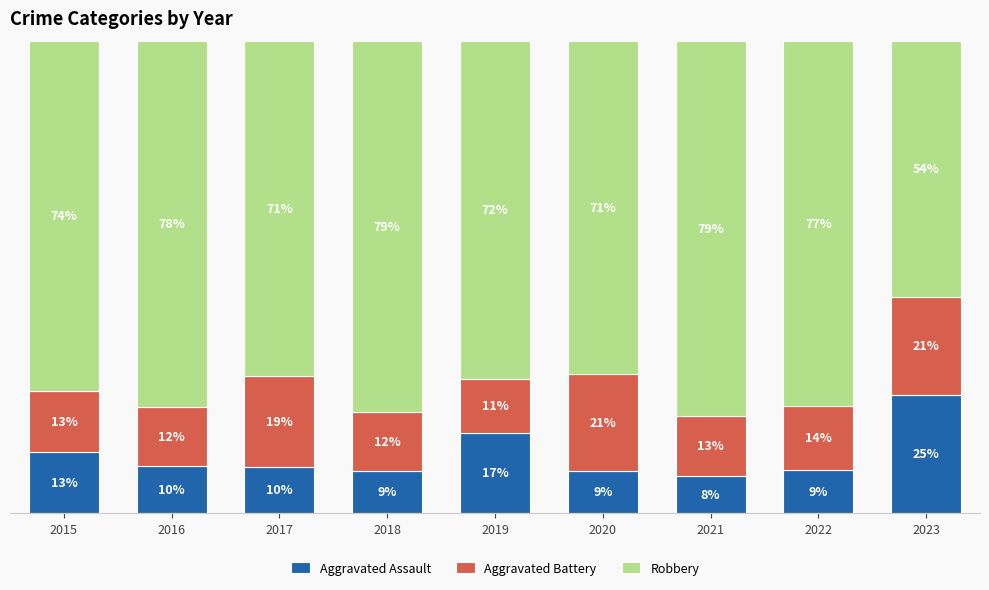

Does the chart contain any negative values?

No